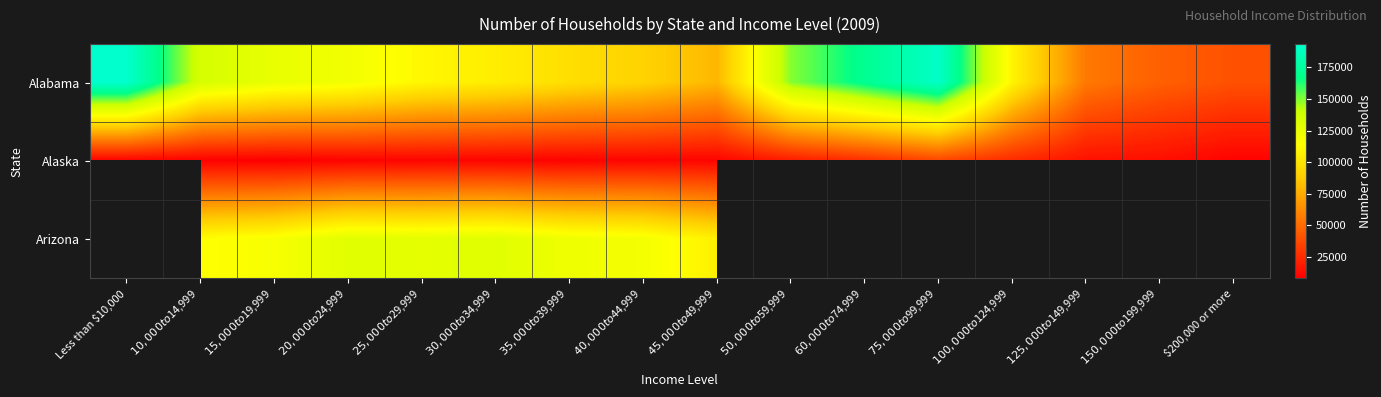

What value does the Alaska series have at $60,000 to $74,999?

26588.0